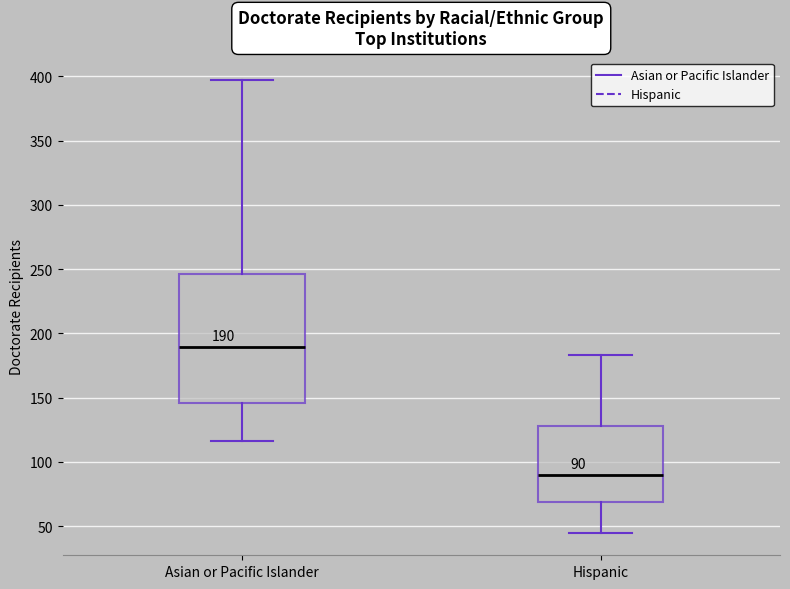

Comparing the boxes themselves (not the whiskers), which one is the tallest?

Asian or Pacific Islander